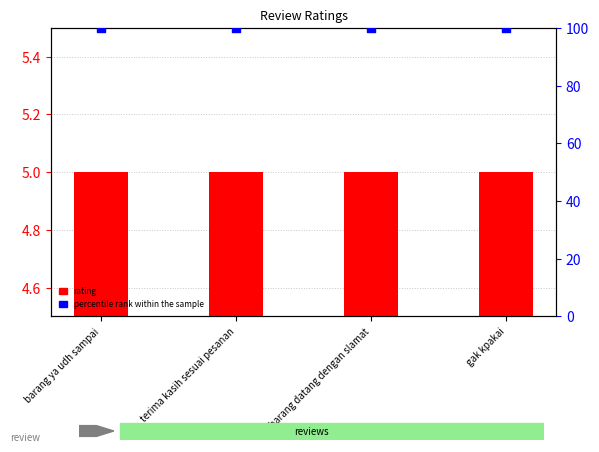

At which category is the sum across all series the highest?

barang ya udh sampai